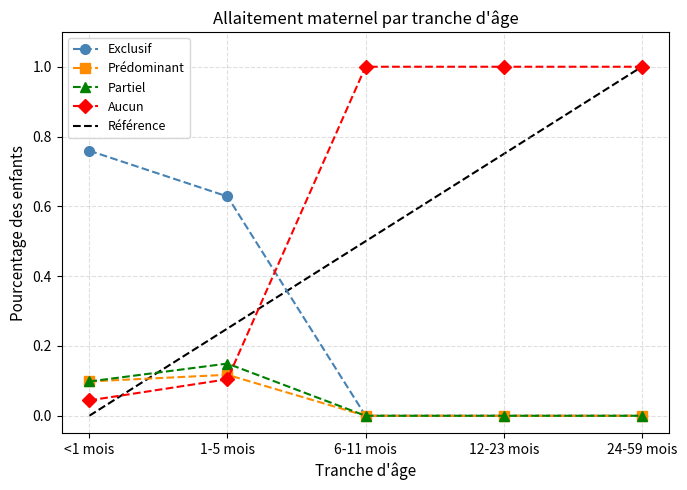

What position from the left is 12-23 mois?

4